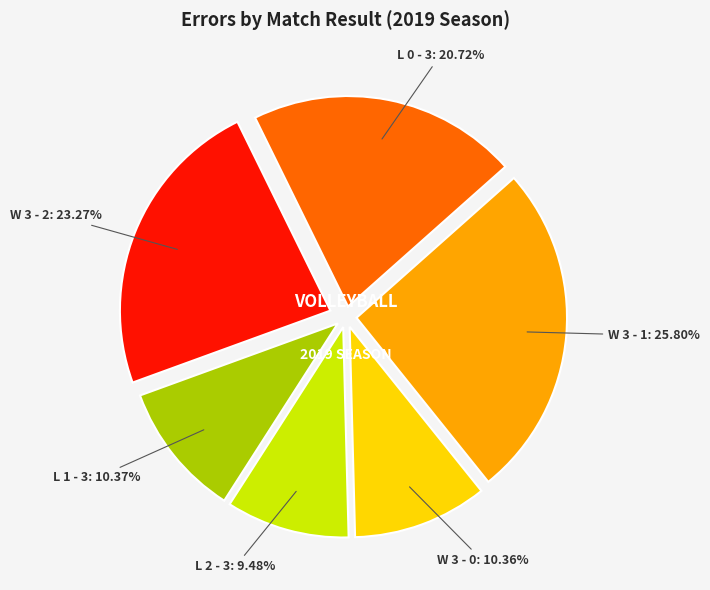

Do L 0 - 3 and W 3 - 0 together represent more than half of the pie?

No